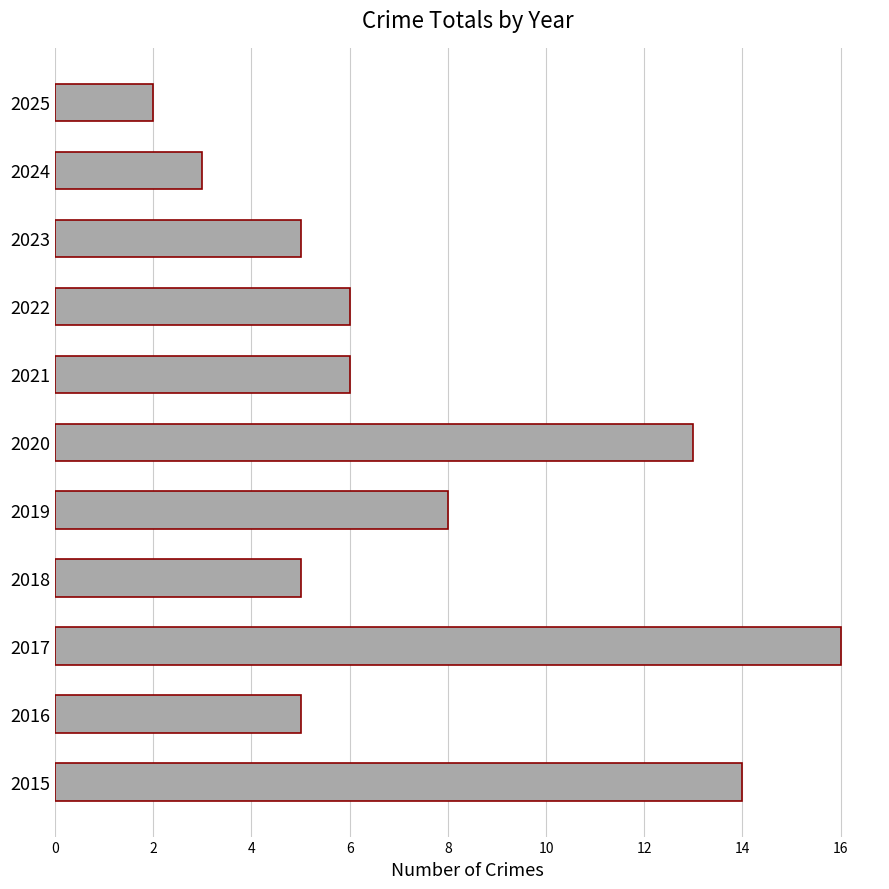

What is the average value?

8